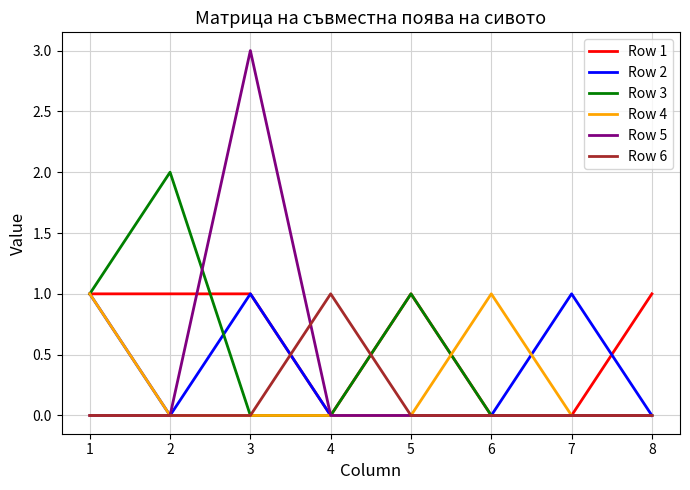

Reading left to right, what are all the values shown in this chart?

Row 1: 1=1	2=1	3=1	4=0	5=1	6=0	7=0	8=1
Row 2: 1=1	2=0	3=1	4=0	5=0	6=0	7=1	8=0
Row 3: 1=1	2=2	3=0	4=0	5=1	6=0	7=0	8=0
Row 4: 1=1	2=0	3=0	4=0	5=0	6=1	7=0	8=0
Row 5: 1=0	2=0	3=3	4=0	5=0	6=0	7=0	8=0
Row 6: 1=0	2=0	3=0	4=1	5=0	6=0	7=0	8=0